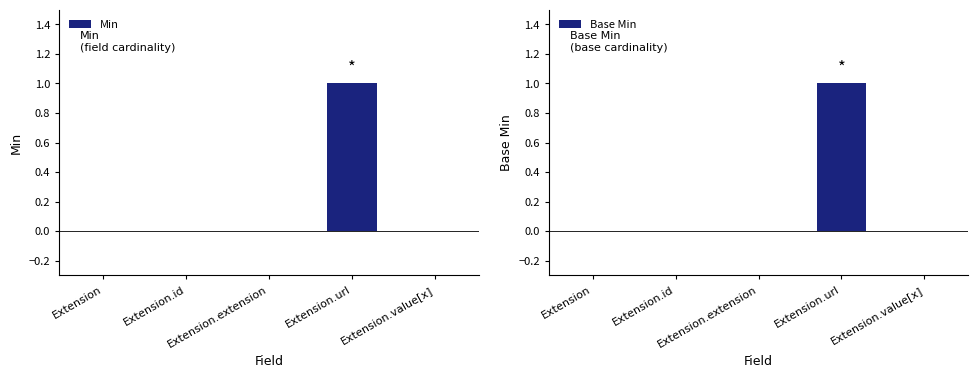

Between Extension and Extension.url, which series saw the biggest shift?

Min